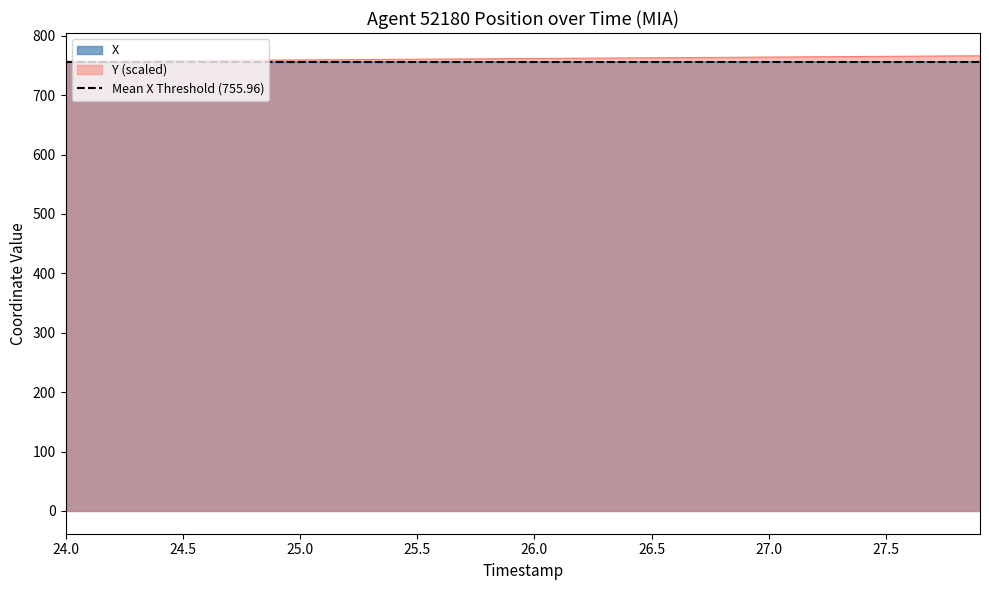

The value of Y (scaled) at 24.5 is 758.2. True or false?

True